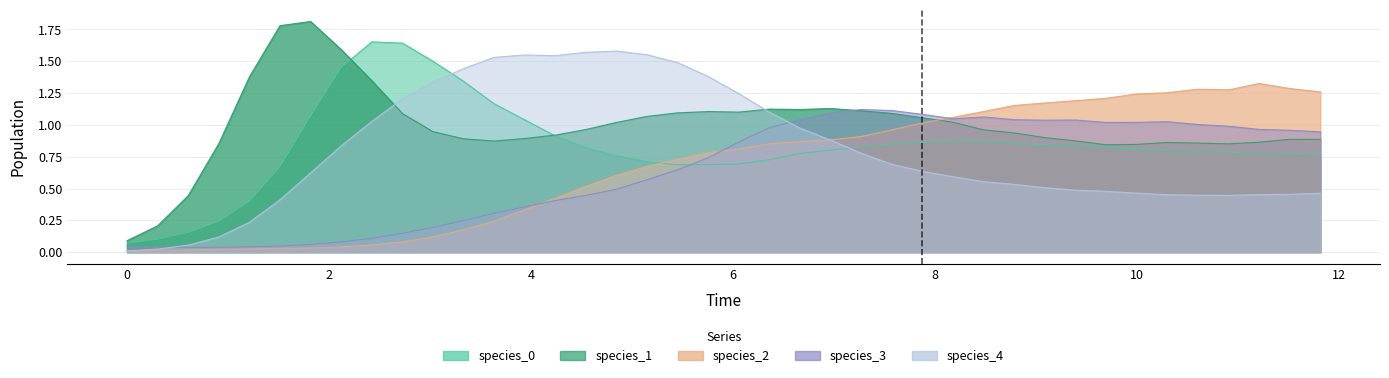

What is the minimum value for species_1?

0.1